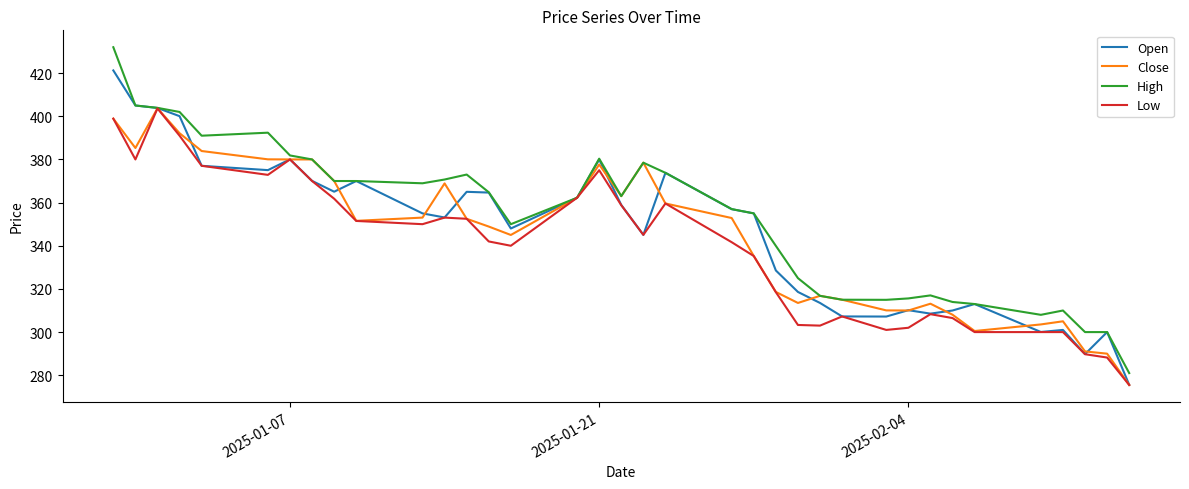

What is the average value of the High series?

352.7